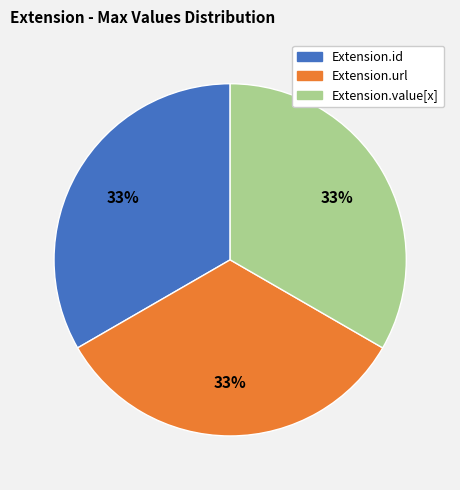

Count the number of slices in the pie.

3